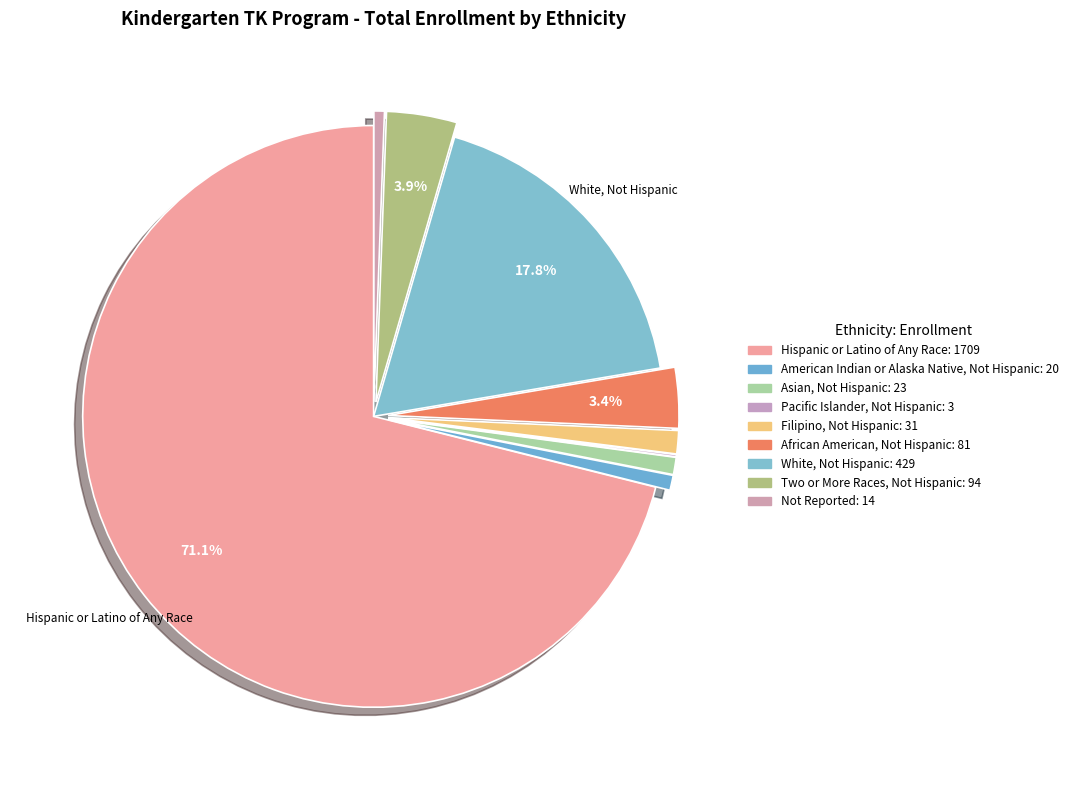

True or false: African American, Not Hispanic accounts for 1% of the total.

False